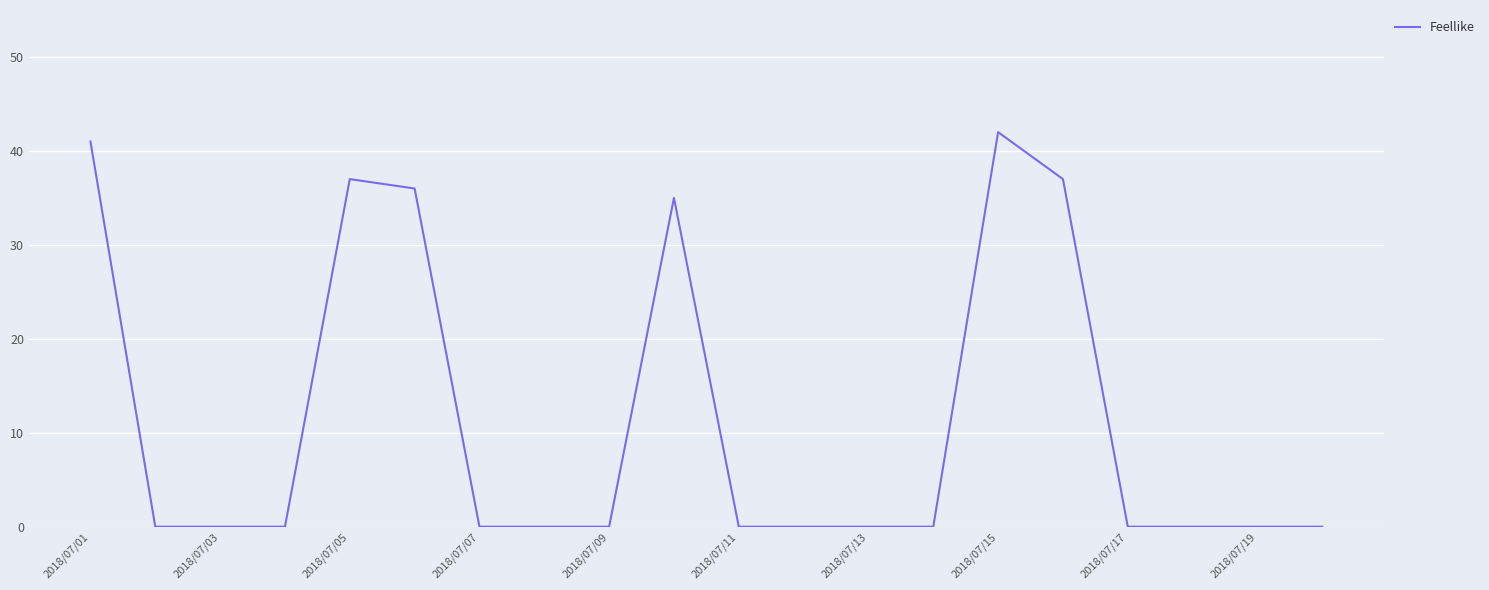

What is the maximum value shown in the chart?

42